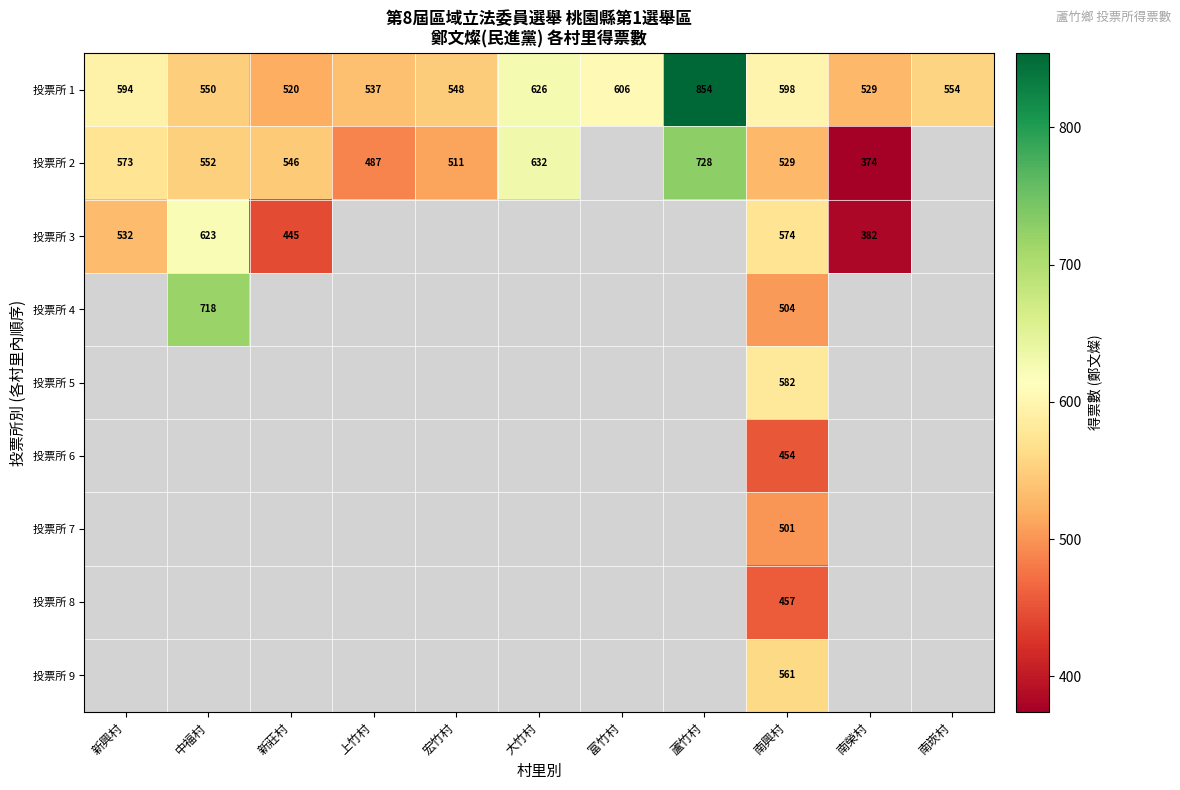

At which category does the chart reach its peak across all series?

蘆竹村